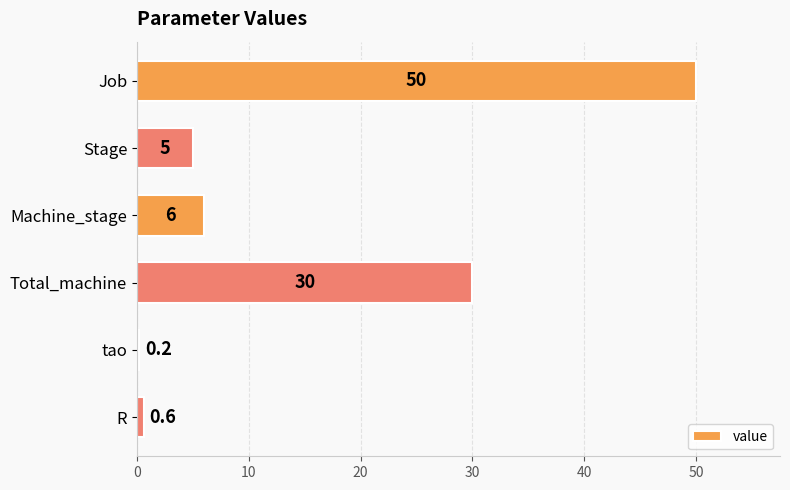

What is the sum of the values at Machine_stage and Stage?

11.0